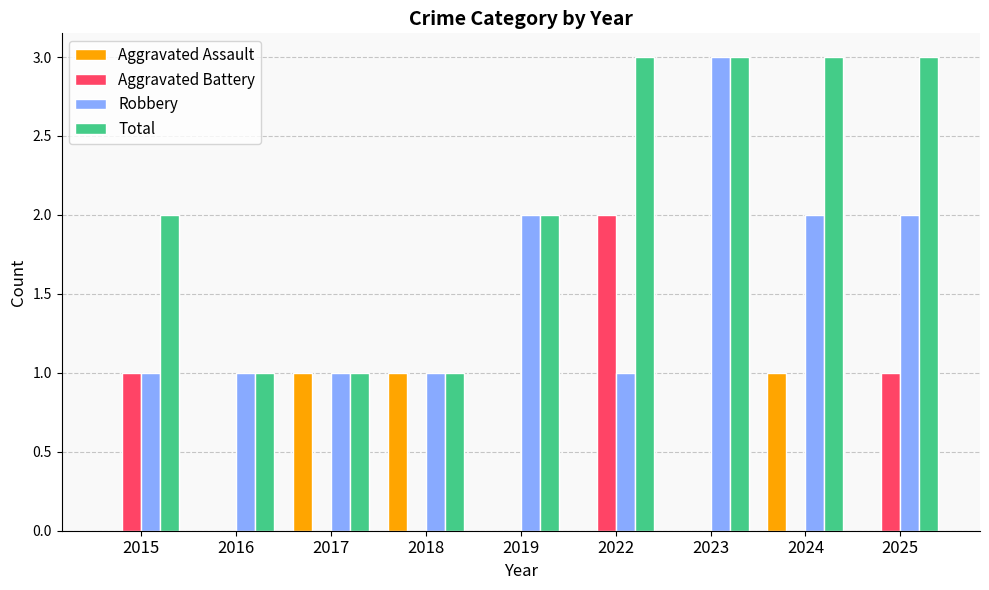

Reading right to left, what are all the values shown in this chart?

Aggravated Assault: 2025=0	2024=1	2023=0	2022=0	2019=0	2018=1	2017=1	2016=0	2015=0
Aggravated Battery: 2025=1	2024=0	2023=0	2022=2	2019=0	2018=0	2017=0	2016=0	2015=1
Robbery: 2025=2	2024=2	2023=3	2022=1	2019=2	2018=1	2017=1	2016=1	2015=1
Total: 2025=3	2024=3	2023=3	2022=3	2019=2	2018=1	2017=1	2016=1	2015=2